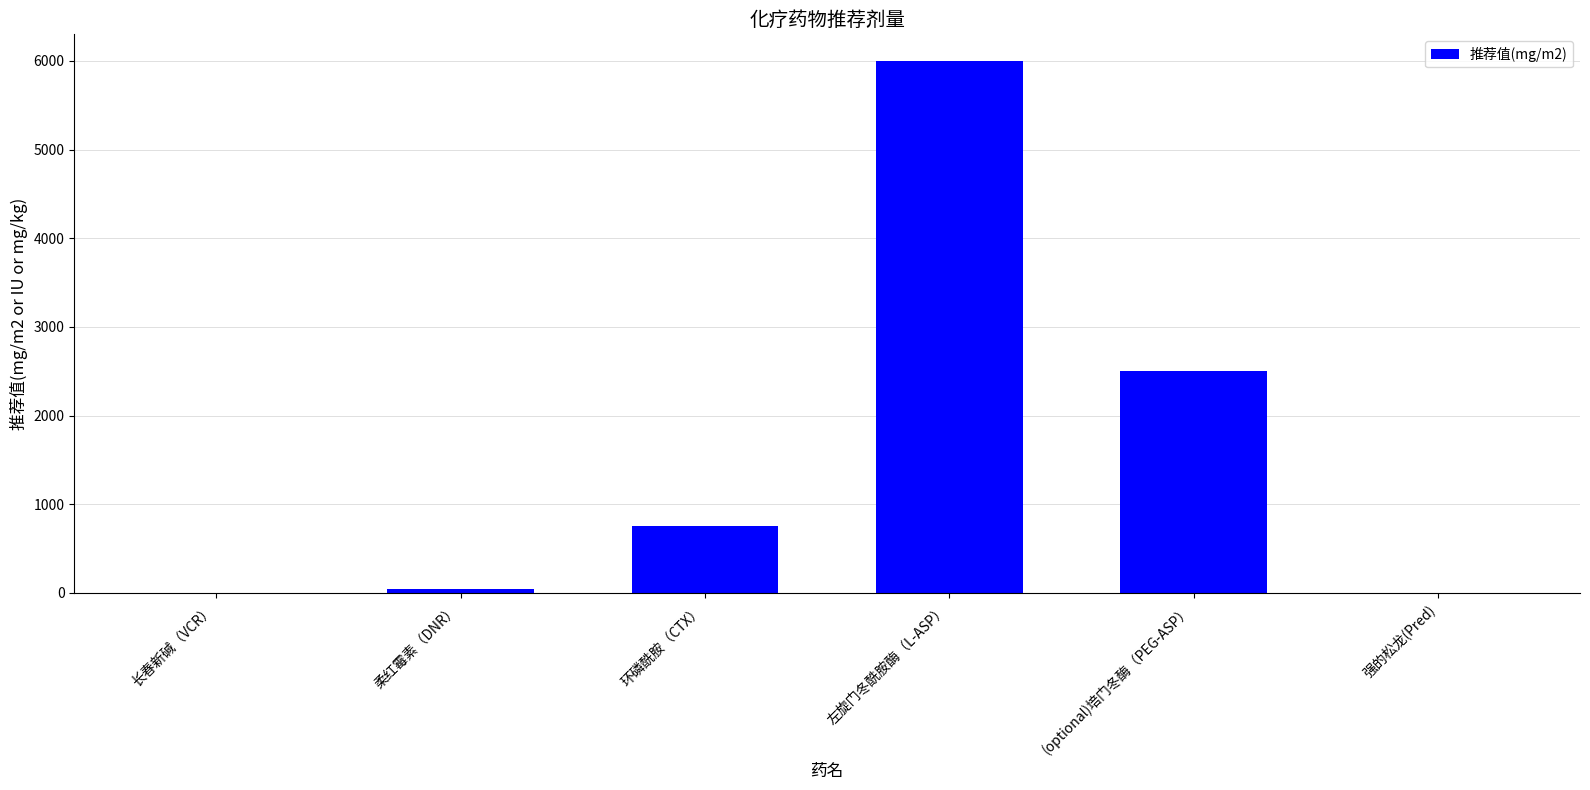

What is the greatest value displayed?

6000.0